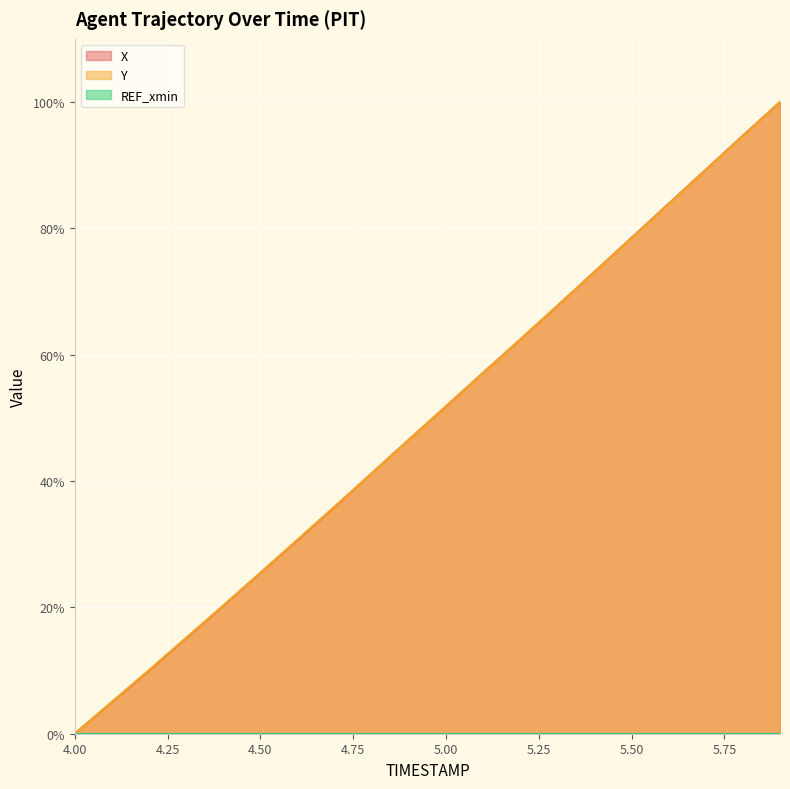

How many times do X and Y cross each other?

5